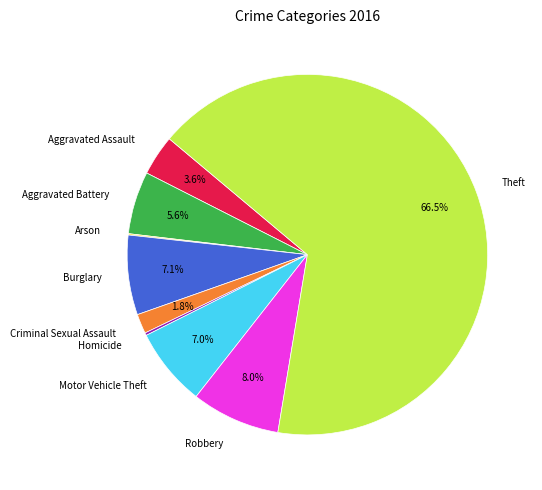

To the nearest percent, what is the difference between the largest and smallest slice percentages?

66%